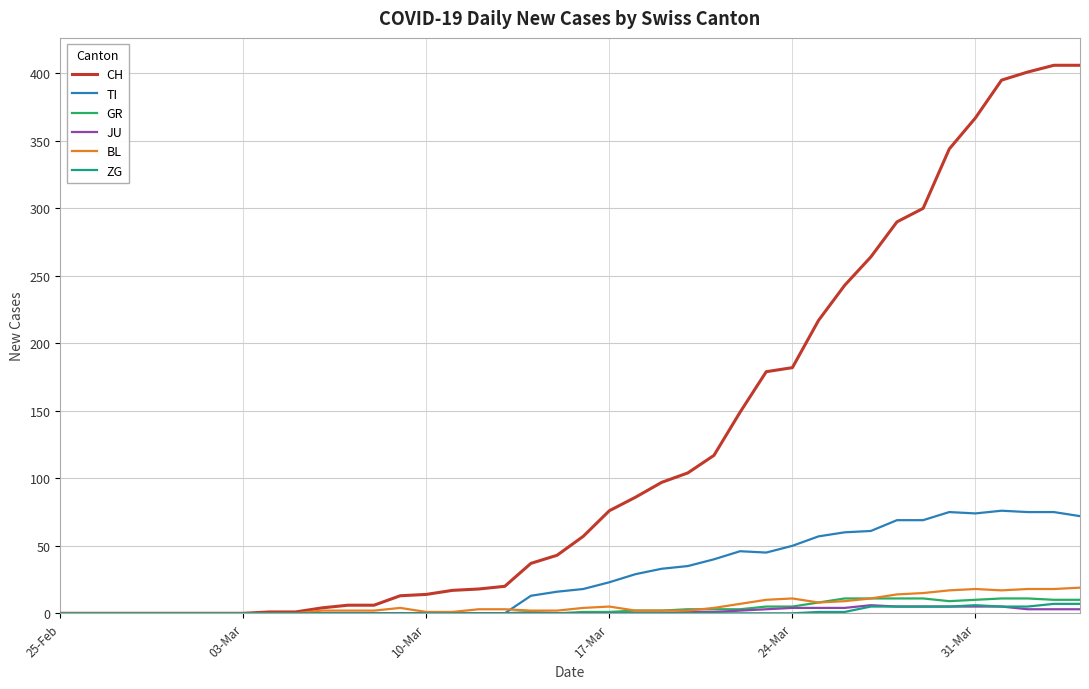

Which series has the largest range (max minus min)?

CH